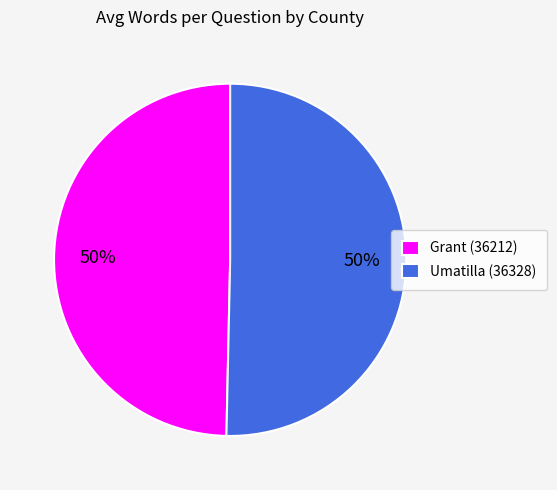

How many slices are in this pie chart?

2